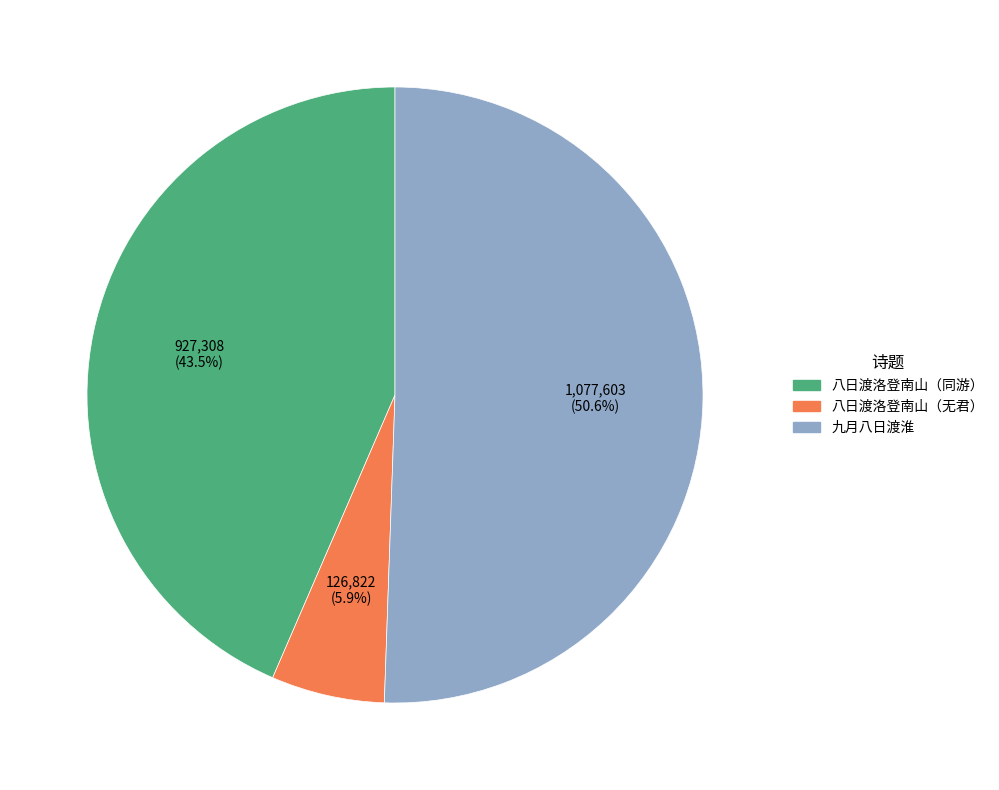

Count the number of slices in the pie.

3